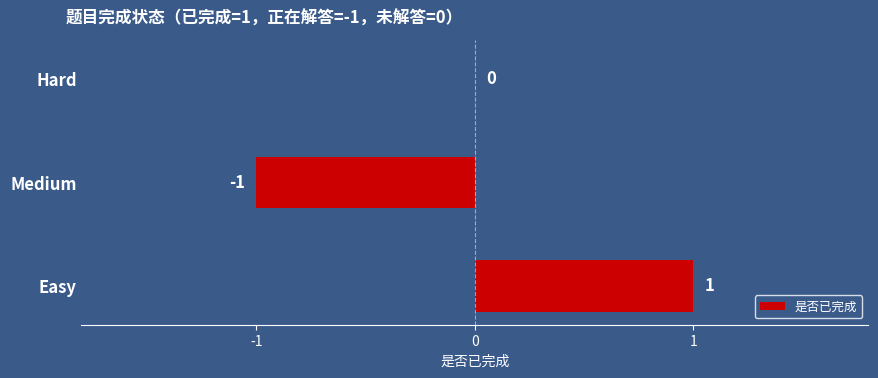

How many distinct data groups are displayed?

1